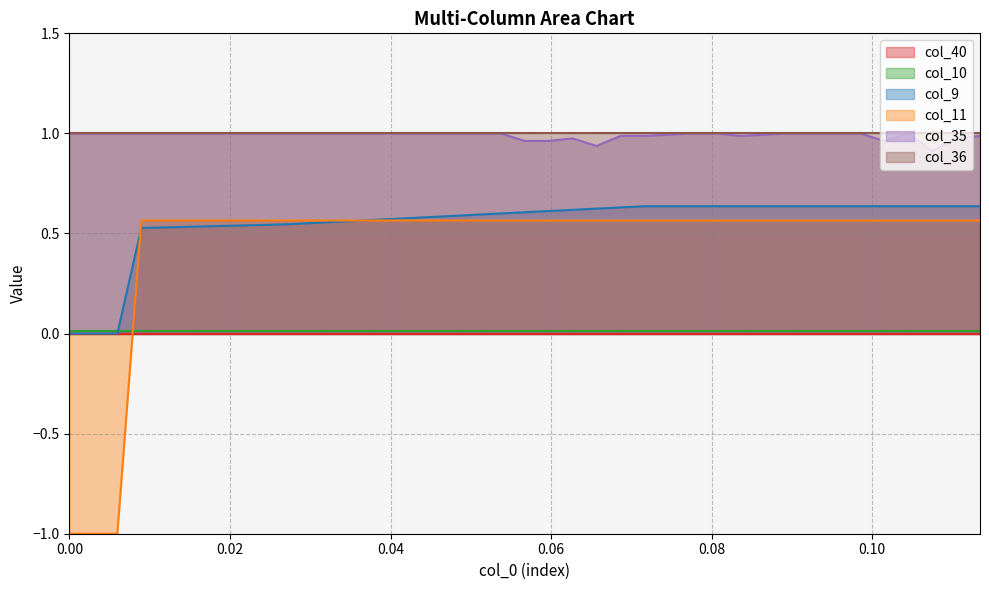

What is the sum of all col_11 values?

17.3